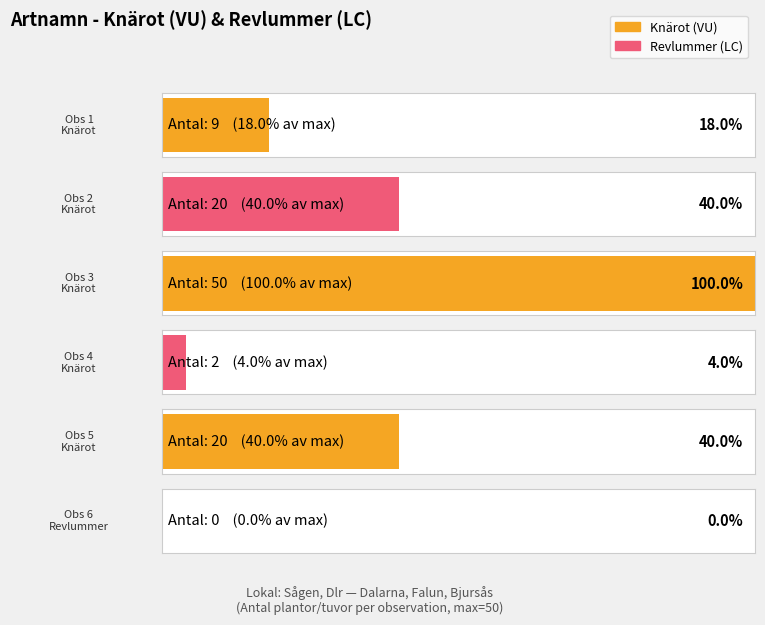

What is the sum of the values at Knärot (123713010) and Knärot (123713009)?

11